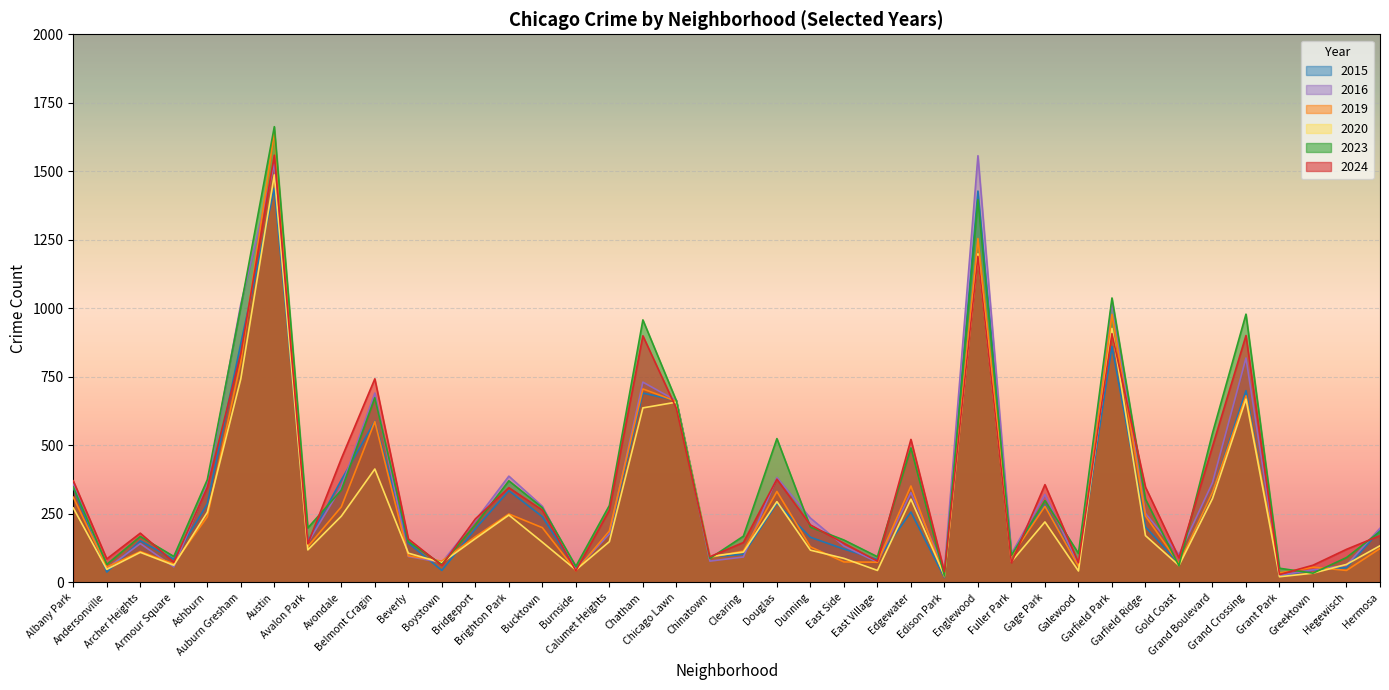

After their last crossing, which series has the higher values: 2023 or 2020?

2023